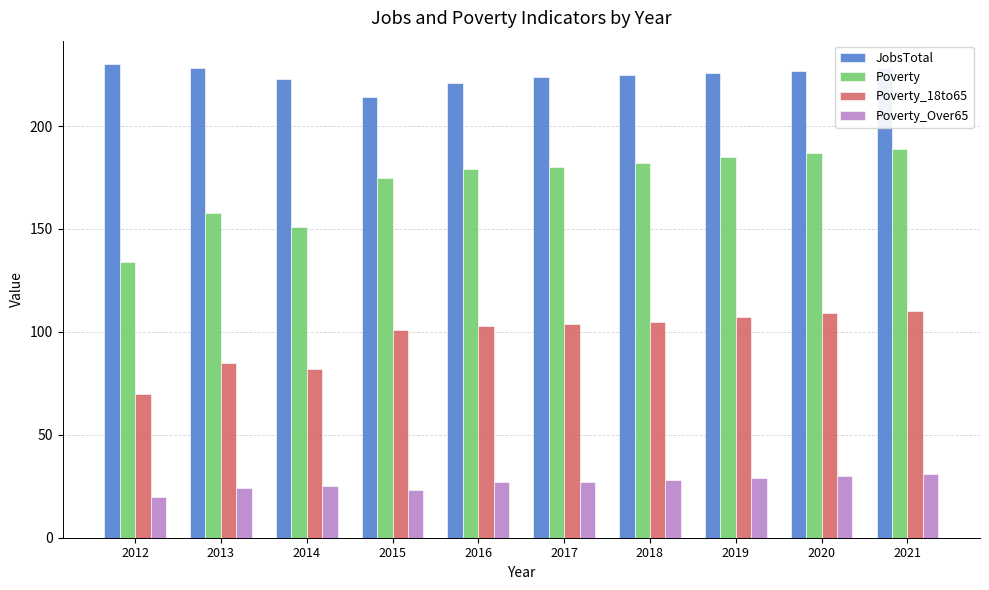

What is the average value of the Poverty_Over65 series?

26